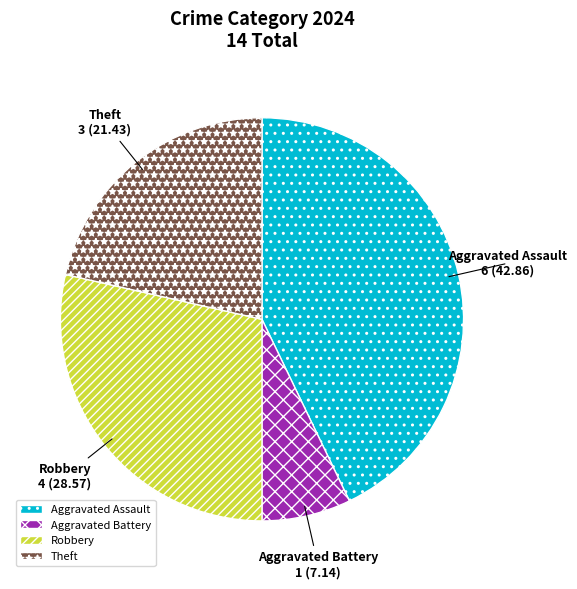

Is it true that Aggravated Assault is 55% of the pie?

False